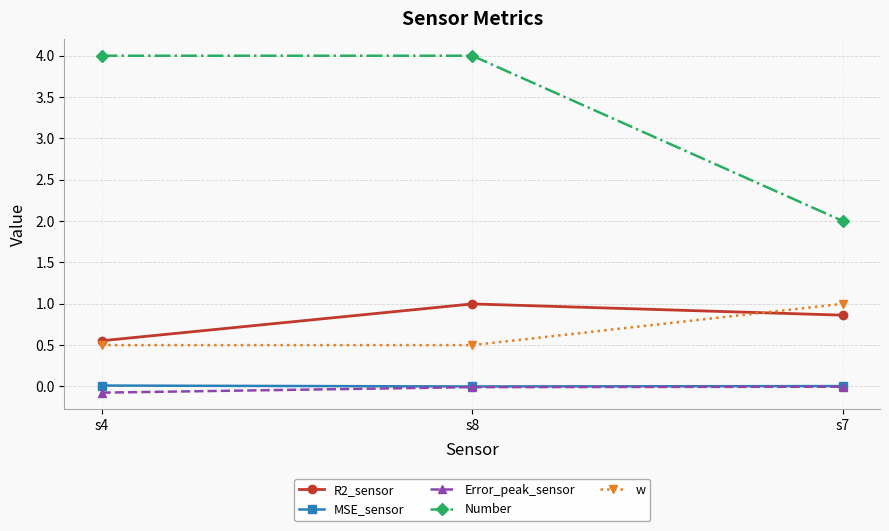

List the labels in order of R2_sensor value, smallest first.

s4, s7, s8